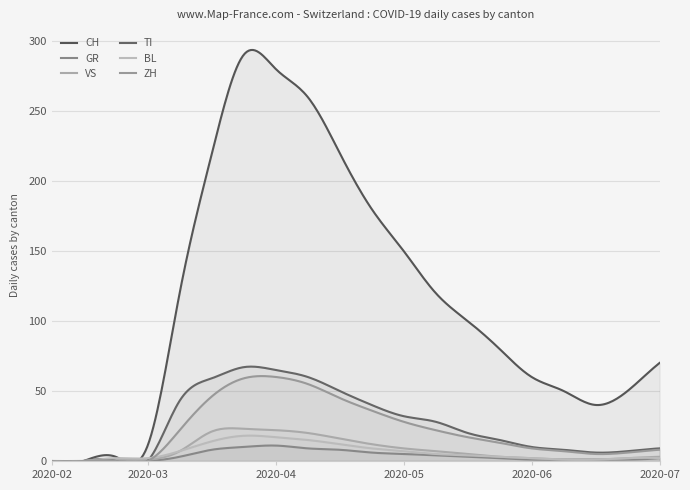

List the series in order of their peak value, lowest first.

GR, BL, VS, ZH, TI, CH